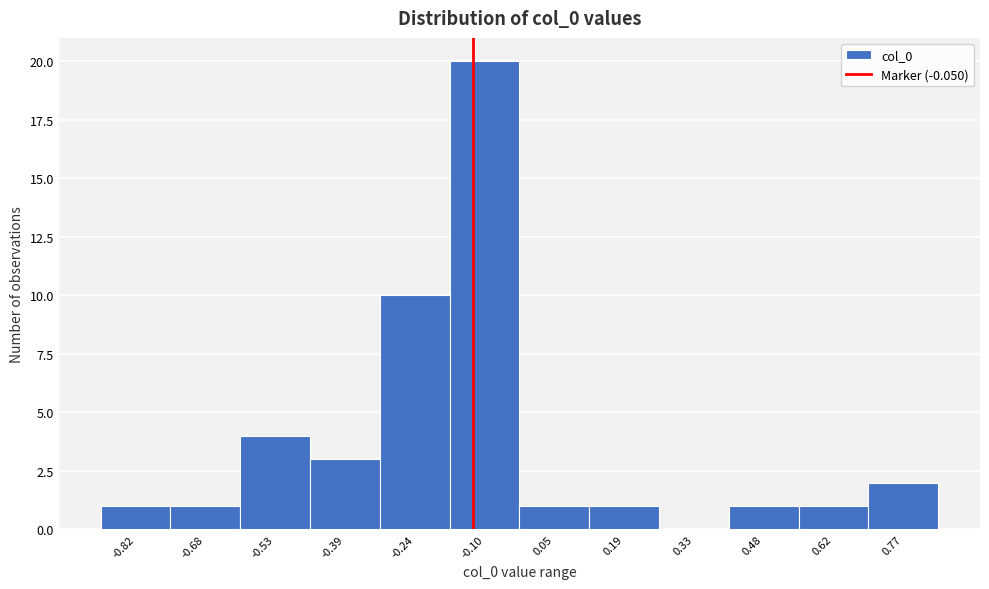

Reading right to left, extract all data points from this chart.

0.77=2	0.62=1	0.48=1	0.33=0	0.19=1	0.05=1	-0.10=20	-0.24=10	-0.39=3	-0.53=4	-0.68=1	-0.82=1